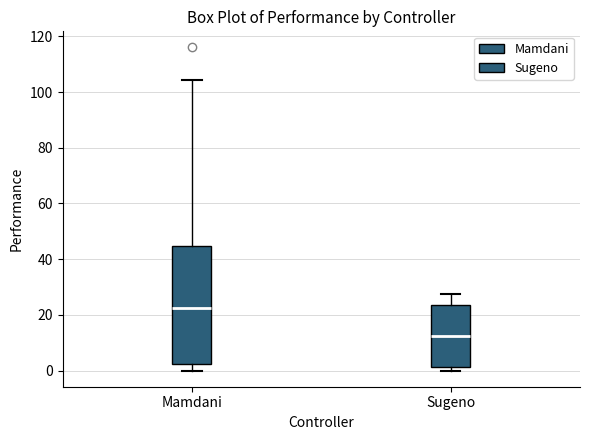

Which box has the highest median line?

Mamdani